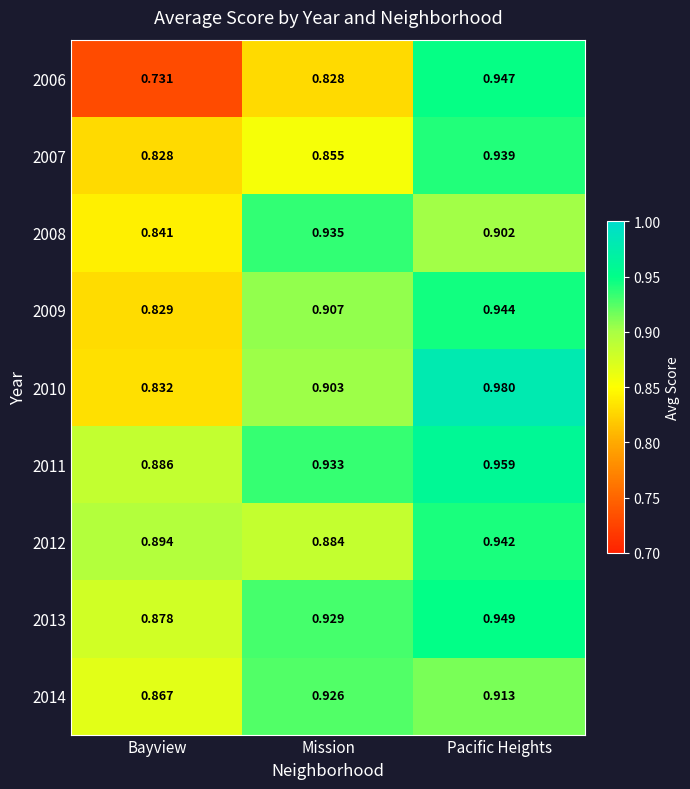

Which category has the lowest value in the 2007 series?

Bayview